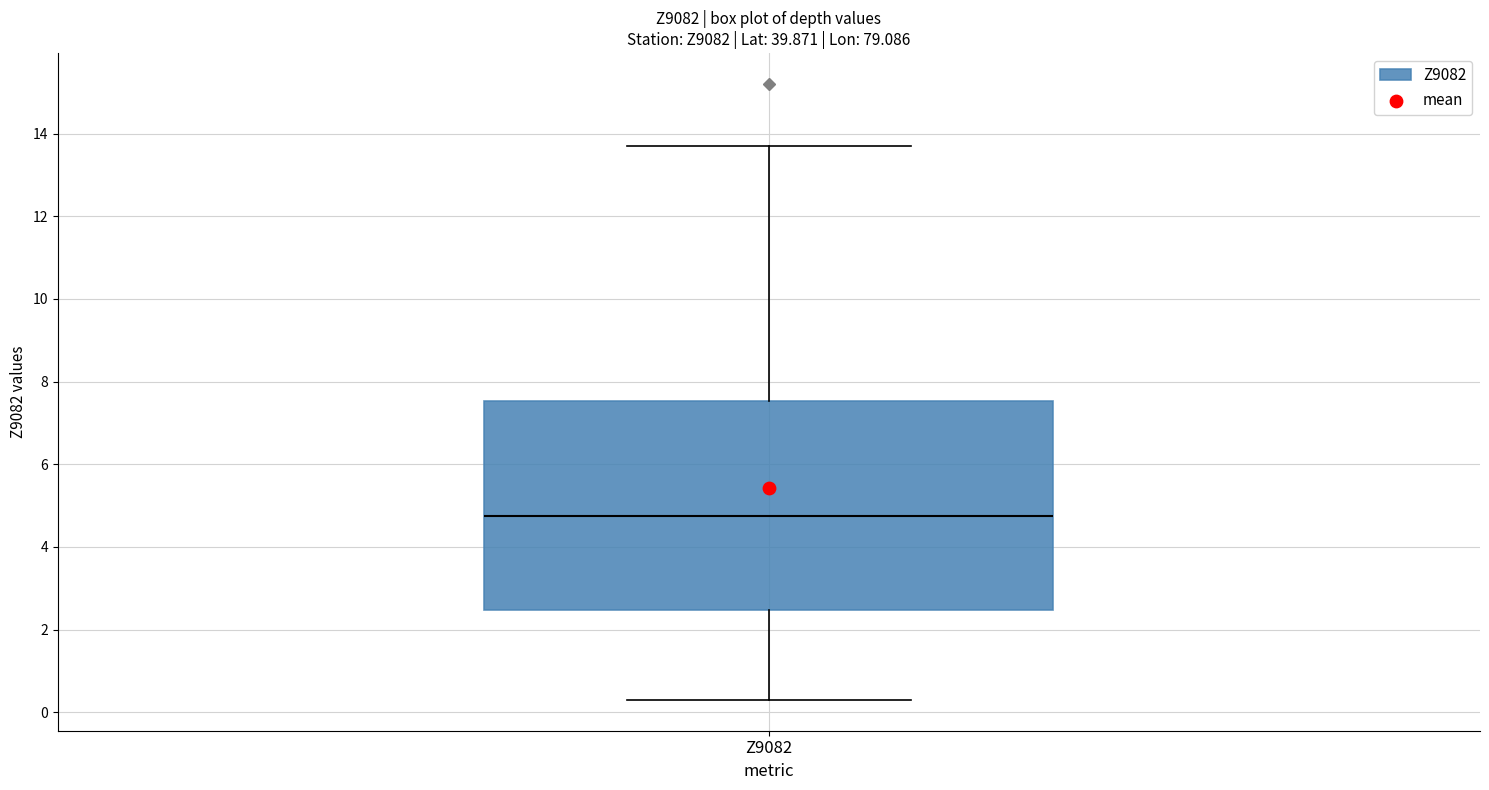

Where is the lower edge of the box for Z9082 on the y-axis? The values are not printed on the chart, so give them approximately, as read against the axis.

2.4